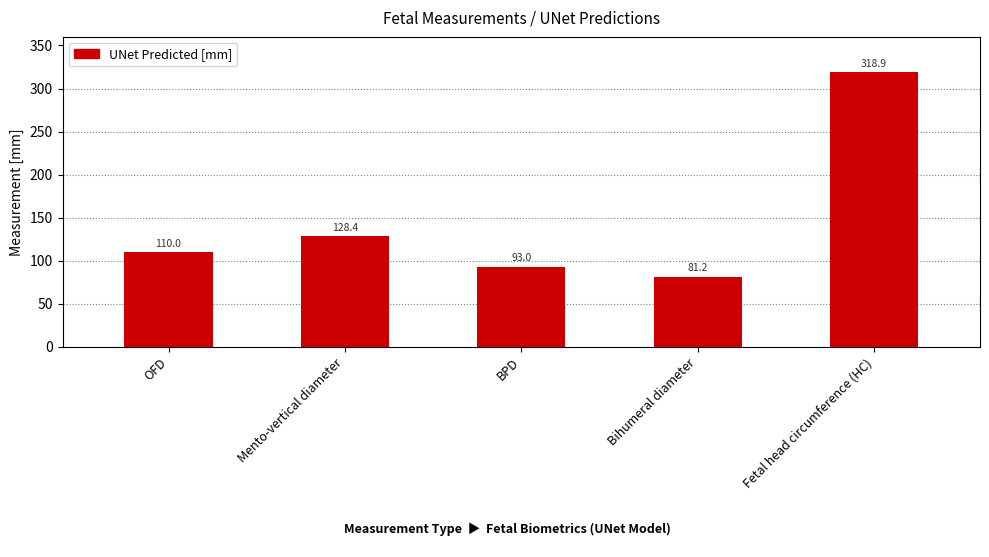

List the labels in order of value, largest first.

Fetal head circumference (HC), Mento-vertical diameter, OFD, BPD, Bihumeral diameter